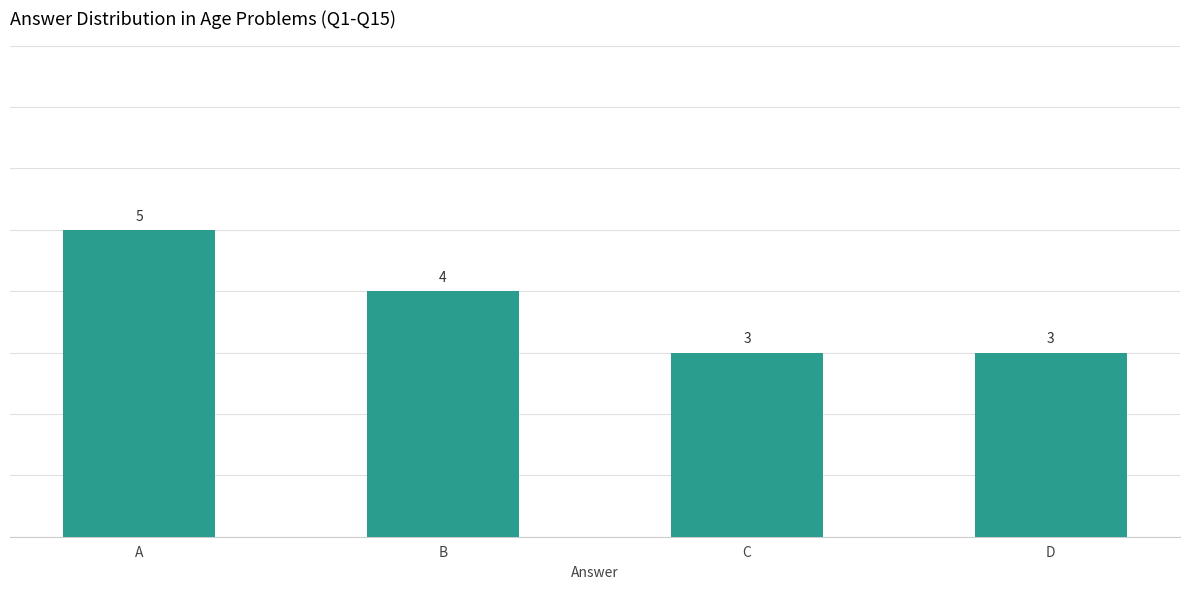

Where does the data first go above 4?

A